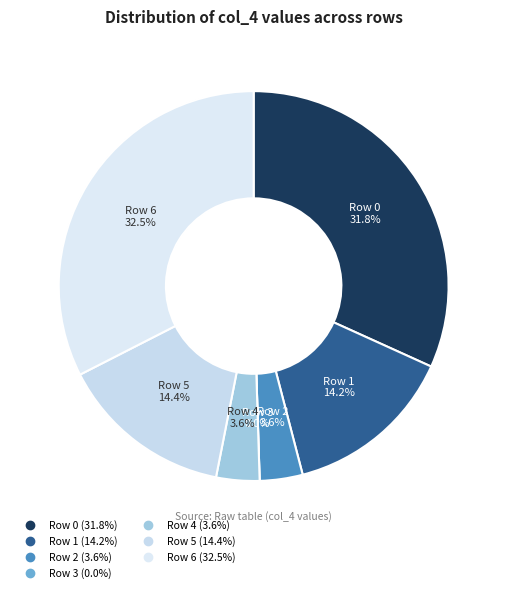

True or false: Row 5 accounts for 14% of the total.

True